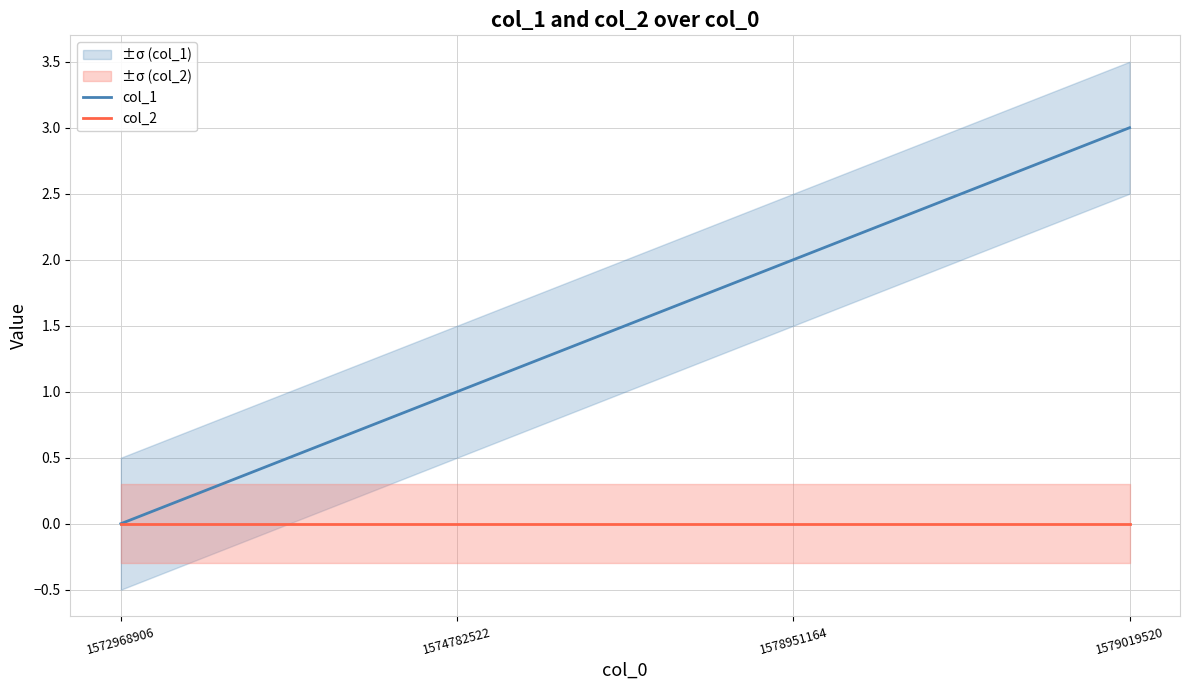

True or false: col_1 and col_2 cross at least once.

False